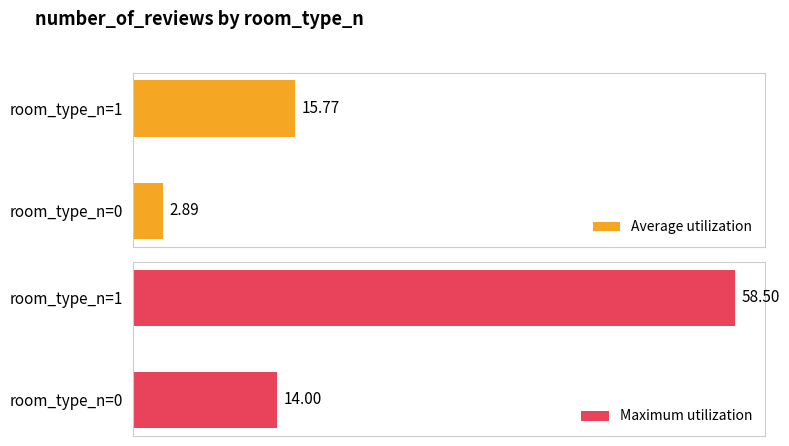

Where does the Average utilization series first go above 2?

room_type_n=1